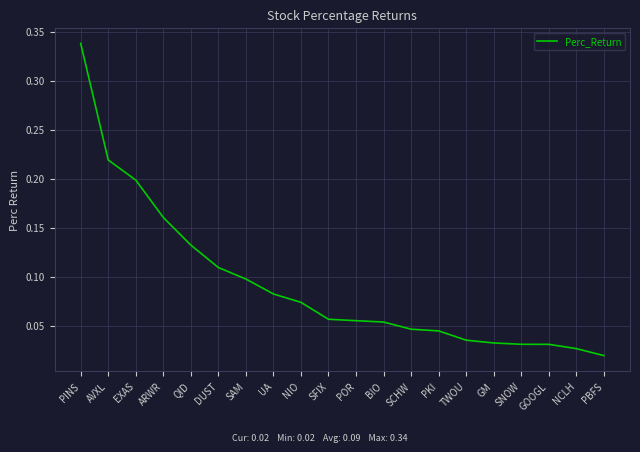

Between SNOW and NIO, which is larger?

NIO